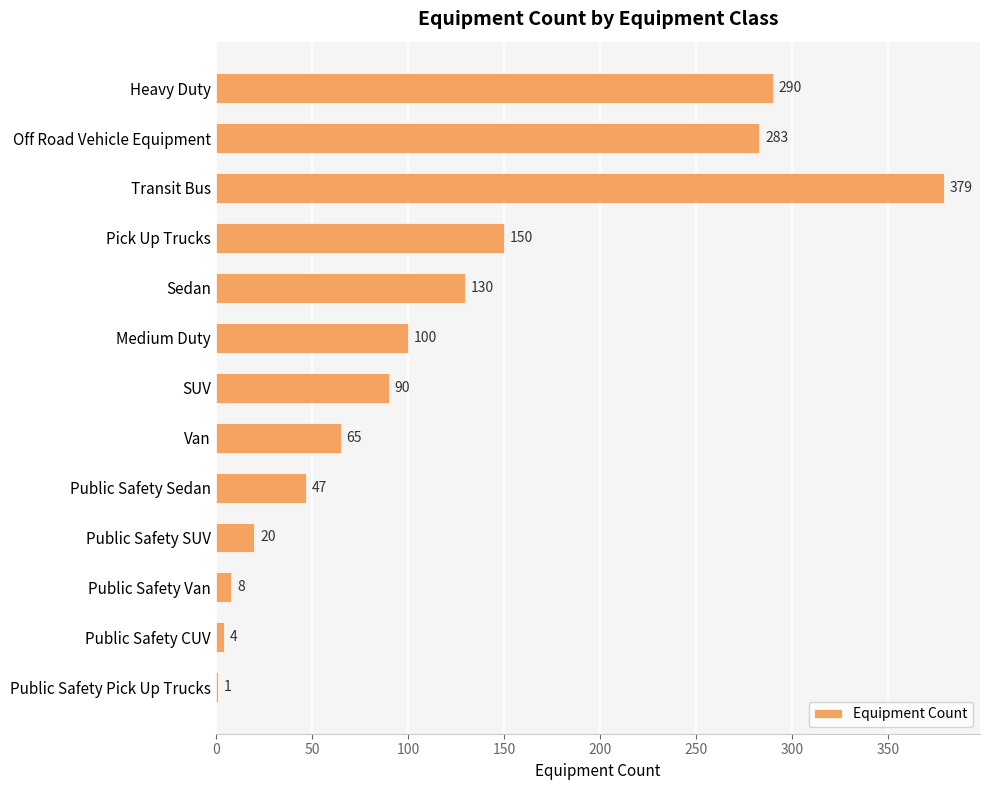

What is the change in value from Off Road Vehicle Equipment to SUV?

-193